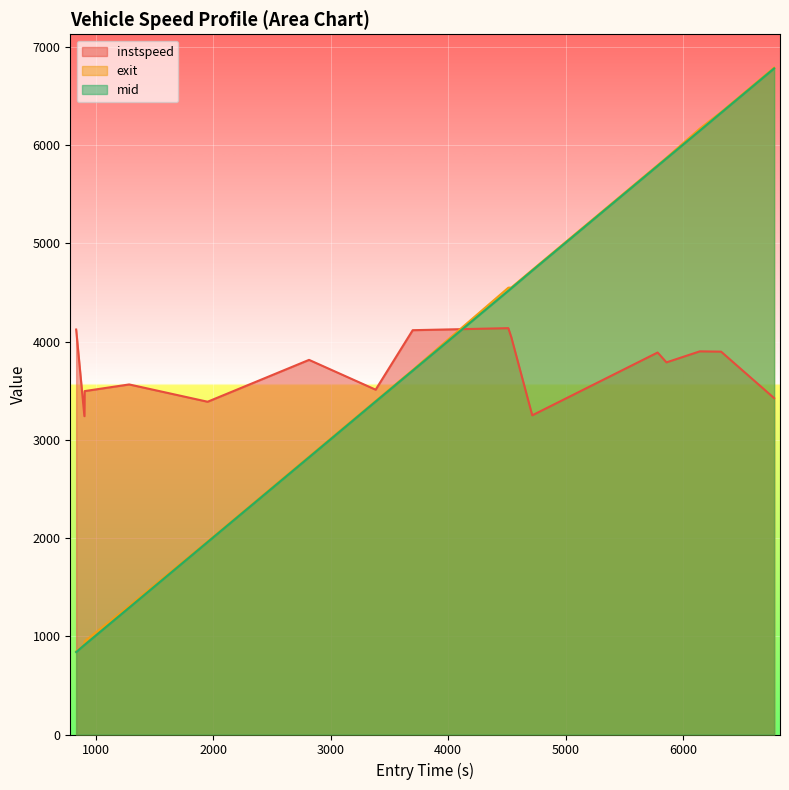

What is the sum of all exit values?

60716.4